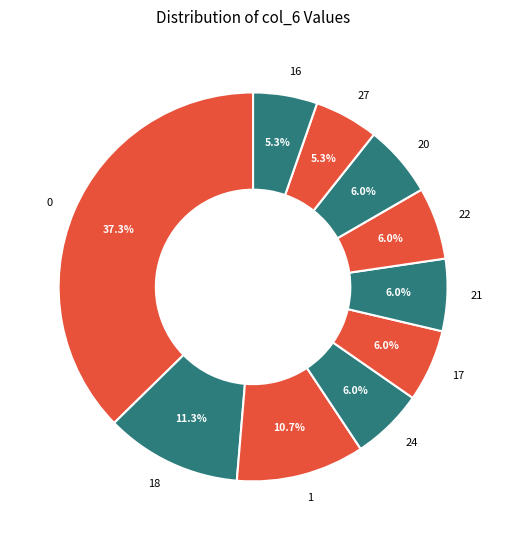

What is the total percentage of 24 and 22?

12.0%